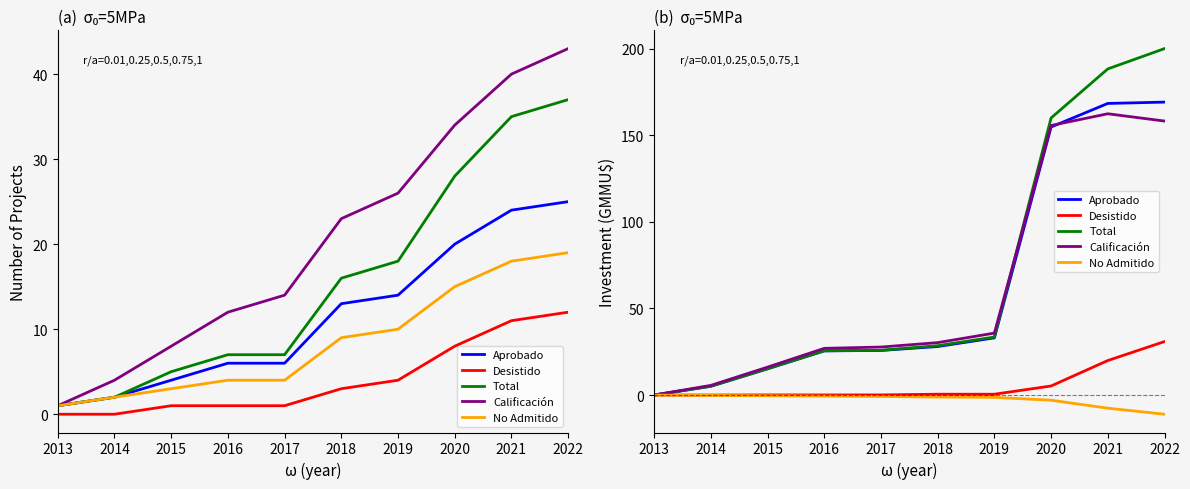

What are all the series names shown in the legend?

Aprobado, Desistido, Total, Calificación, No Admitido